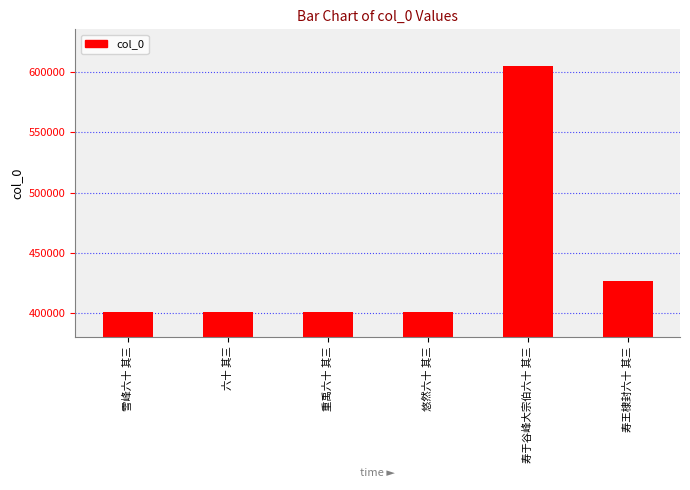

What is the average value?

439266